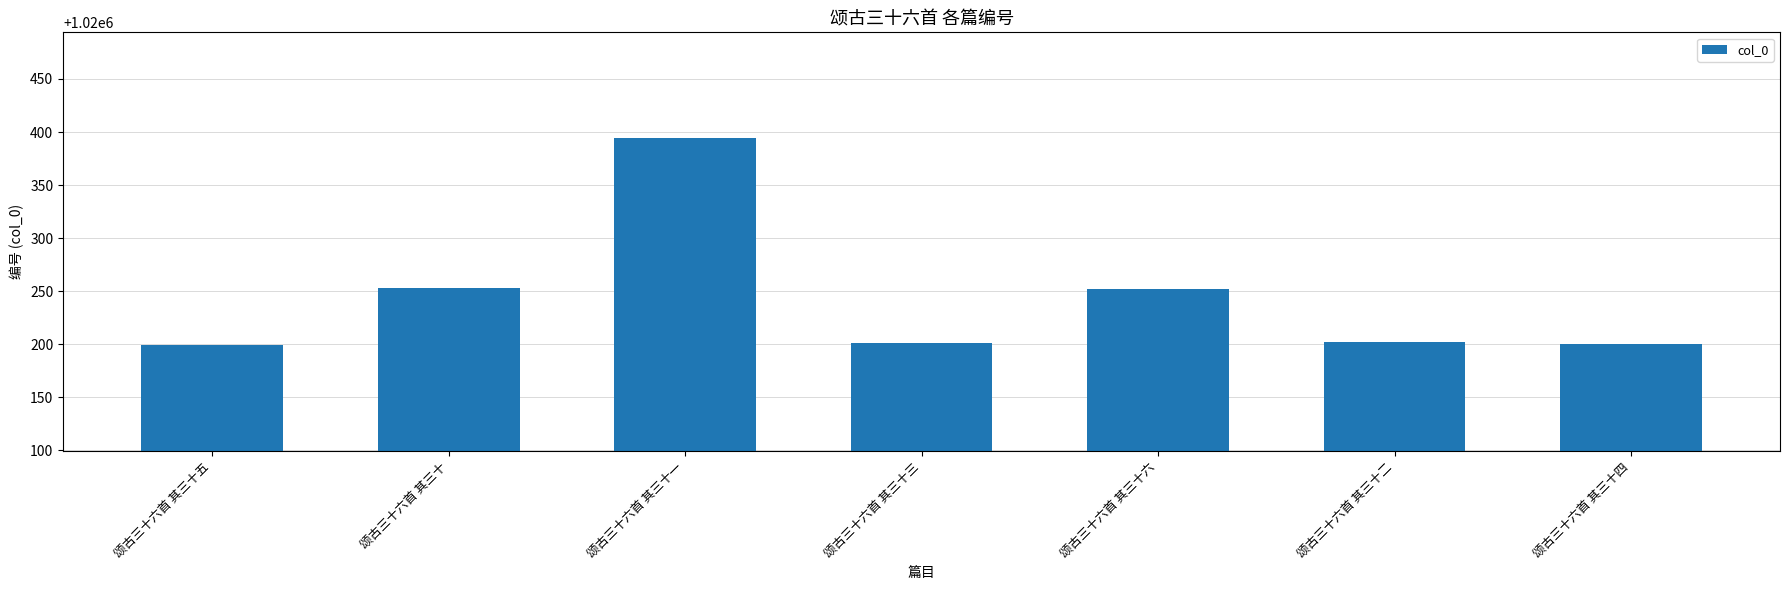

Which category has the highest value across all series?

颂古三十六首 其三十一